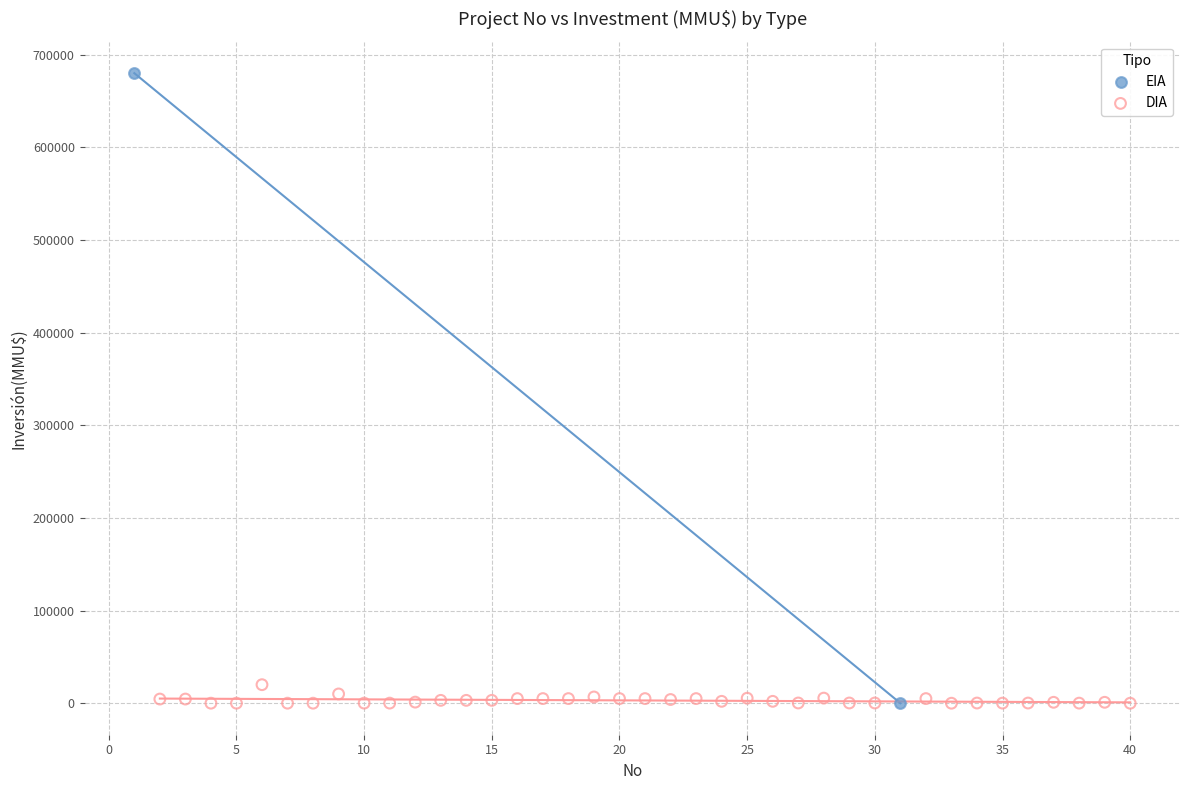

What are all the series names shown in the legend?

EIA, DIA